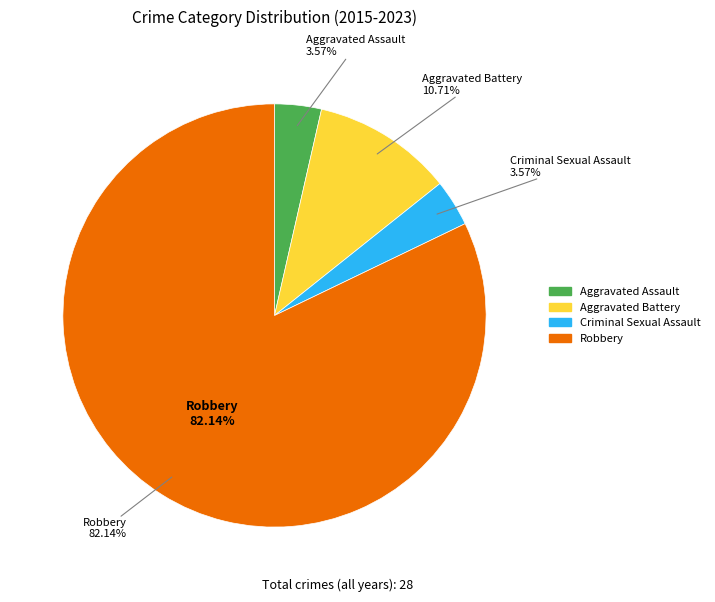

What is the change in value from Aggravated Battery to Criminal Sexual Assault?

-2